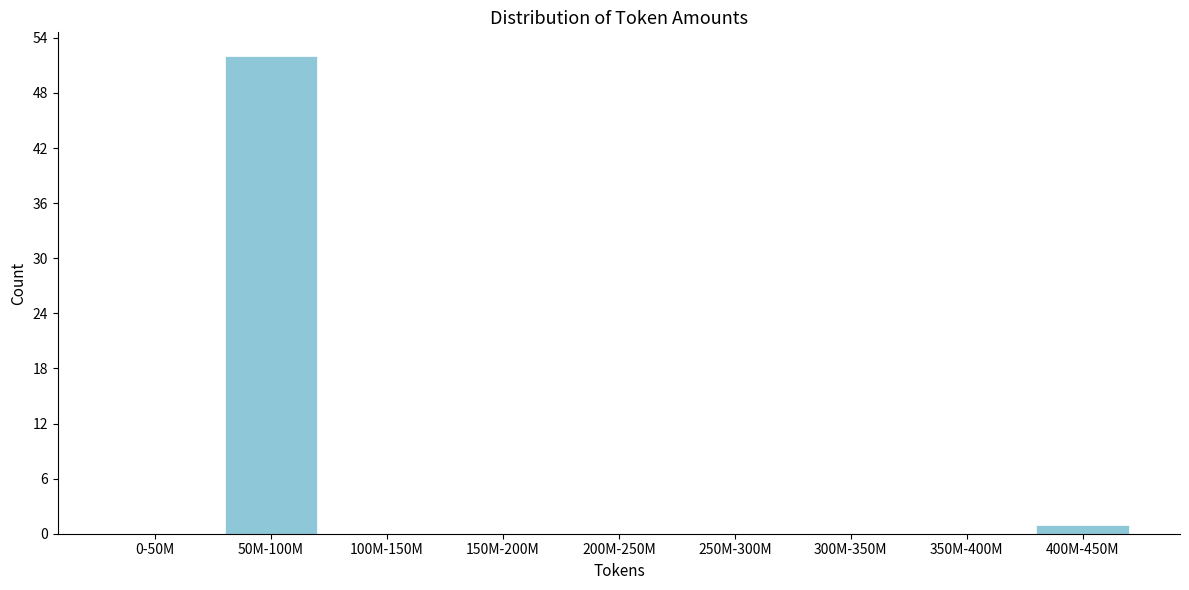

Reading left to right, what are all the values shown in this chart?

0-50M=0	50M-100M=52	100M-150M=0	150M-200M=0	200M-250M=0	250M-300M=0	300M-350M=0	350M-400M=0	400M-450M=1